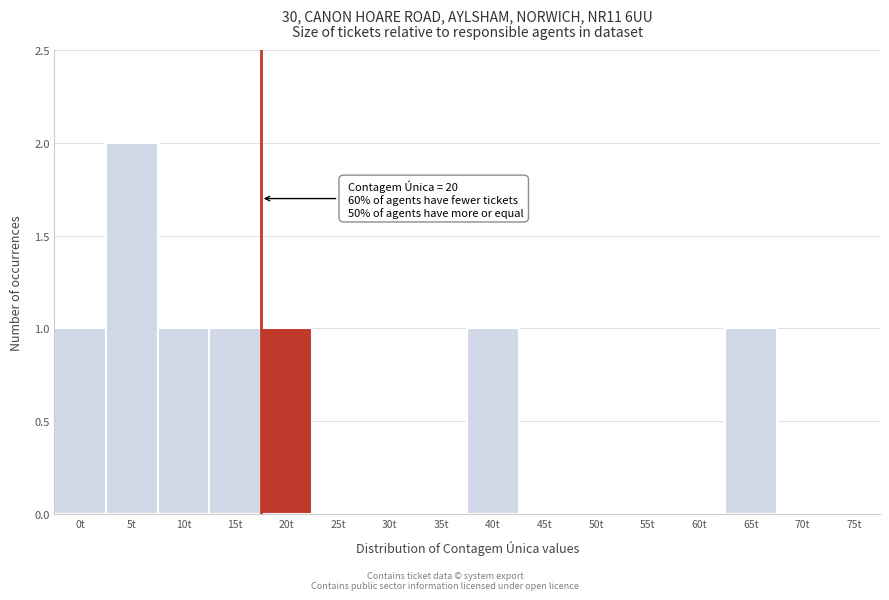

Reading right to left, what are all the values shown in this chart?

75t=0	70t=0	65t=1	60t=0	55t=0	50t=0	45t=0	40t=1	35t=0	30t=0	25t=0	20t=1	15t=1	10t=1	5t=2	0t=1